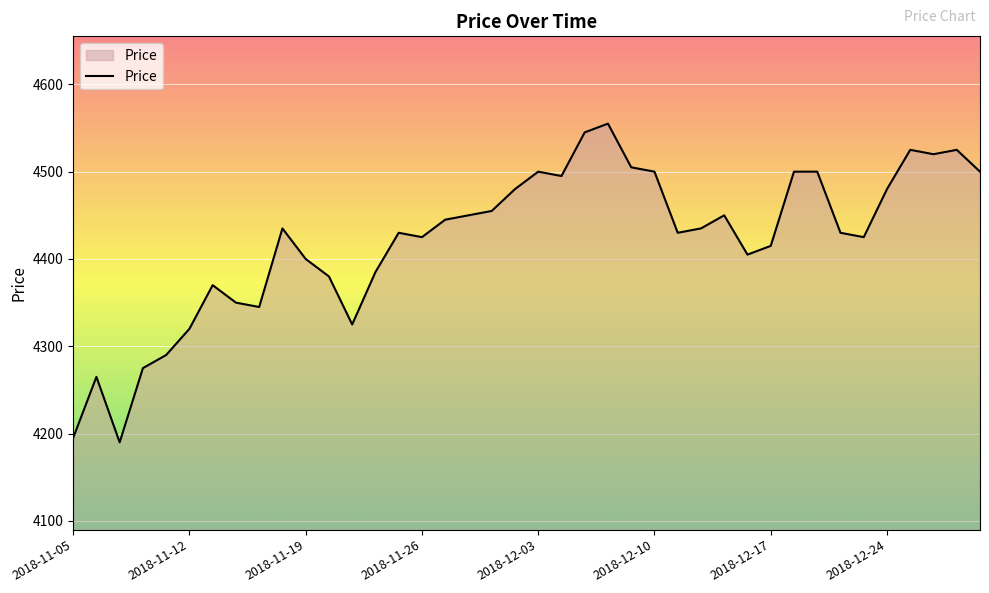

What is the smallest value displayed?

4190